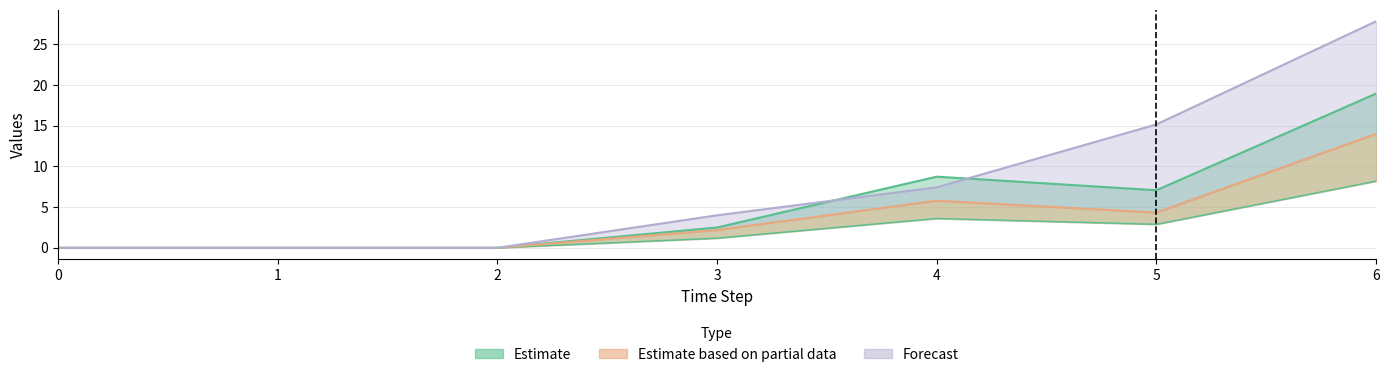

True or false: 4 has more than 1 interior local peaks.

False